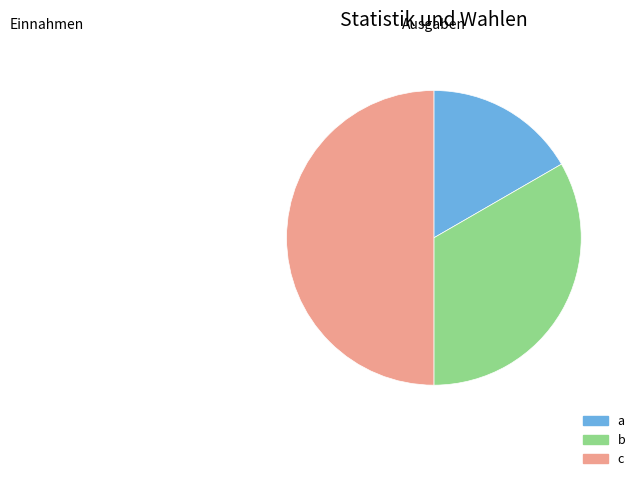

What is the largest slice in the pie chart?

c